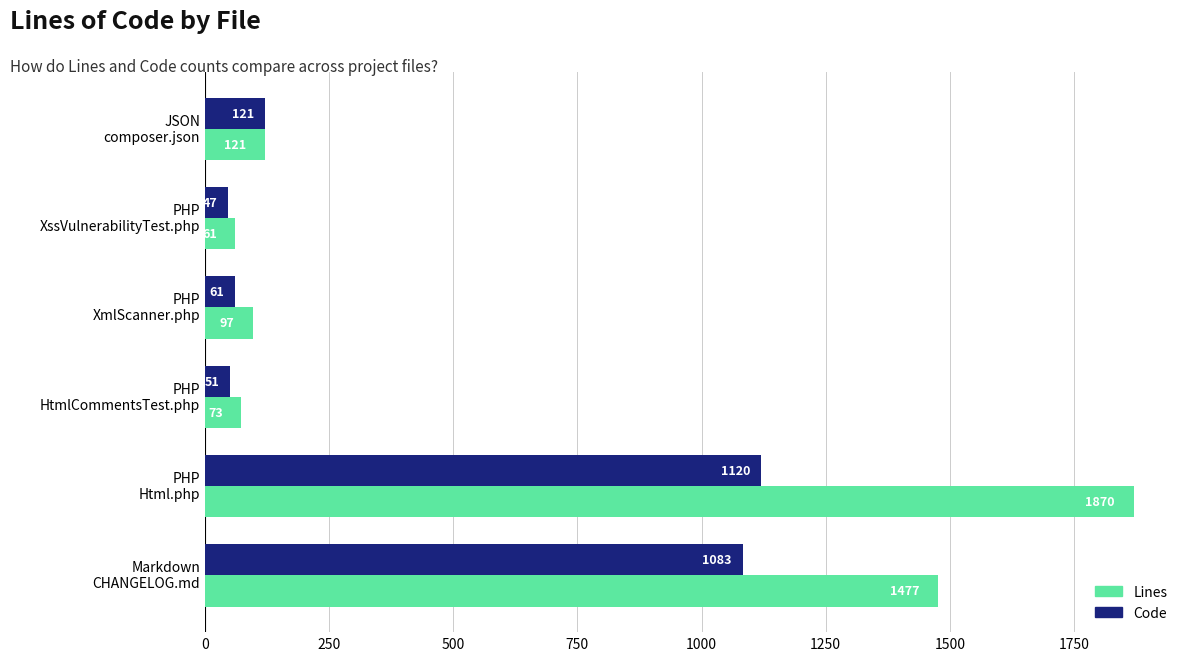

Rank the series by their maximum value, from lowest to highest.

Code, Lines